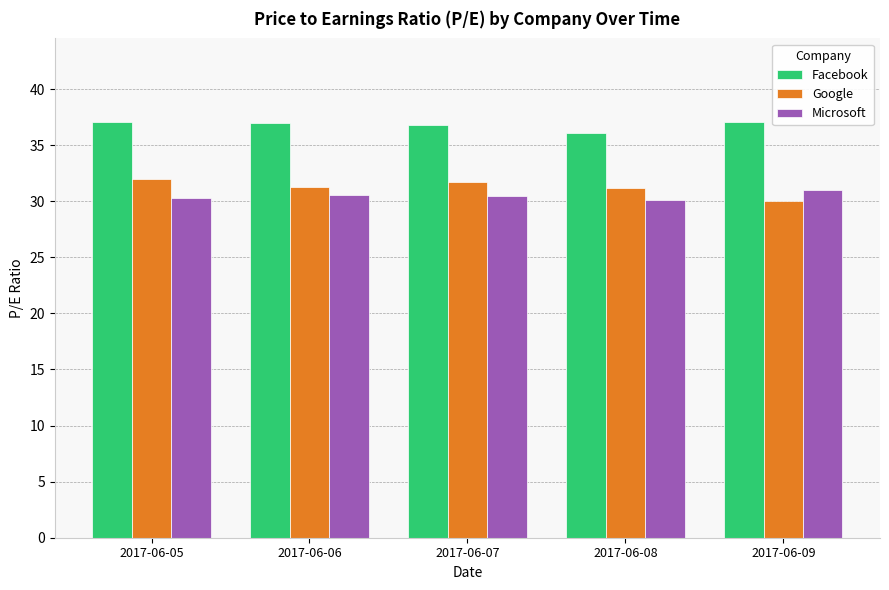

At which label does Facebook reach its minimum?

2017-06-08